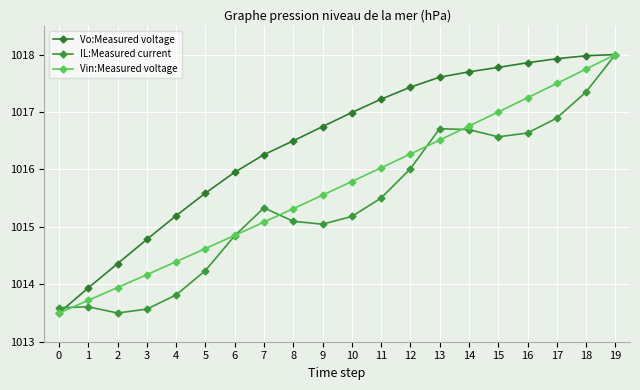

Reading right to left, extract all data points from this chart.

Vo:Measured voltage: 1018.0	1018.0	1017.9	1017.9	1017.8	1017.7	1017.6	1017.4	1017.2	1017.0	1016.7	1016.5	1016.3	1016.0	1015.6	1015.2	1014.8	1014.4	1013.9	1013.5
IL:Measured current: 1018.0	1017.3	1016.9	1016.6	1016.6	1016.7	1016.7	1016.0	1015.5	1015.2	1015.0	1015.1	1015.3	1014.8	1014.2	1013.8	1013.6	1013.5	1013.6	1013.6
Vin:Measured voltage: 1018.0	1017.7	1017.5	1017.2	1017.0	1016.8	1016.5	1016.3	1016.0	1015.8	1015.6	1015.3	1015.1	1014.9	1014.6	1014.4	1014.2	1013.9	1013.7	1013.5